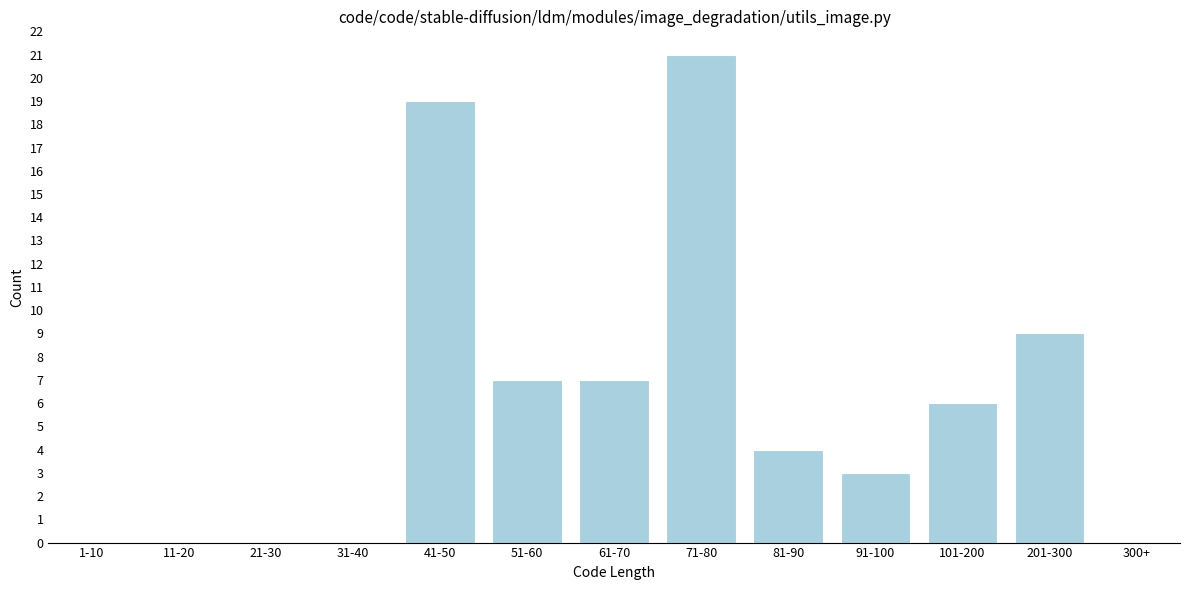

Reading right to left, transcribe all the data shown in this chart.

300+=0	201-300=9	101-200=6	91-100=3	81-90=4	71-80=21	61-70=7	51-60=7	41-50=19	31-40=0	21-30=0	11-20=0	1-10=0